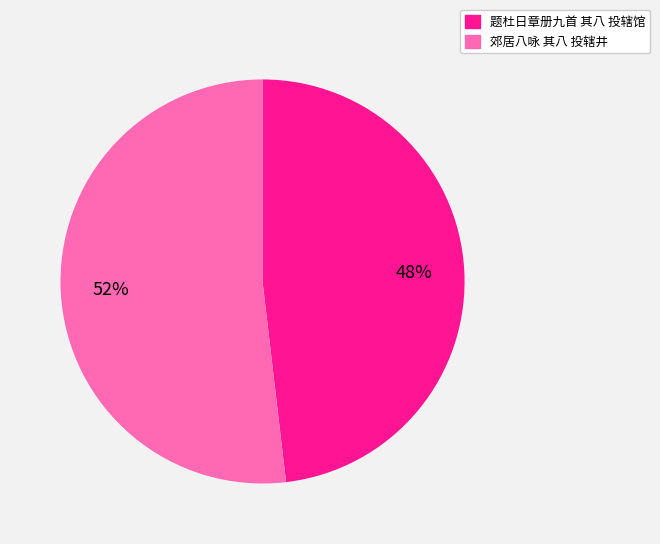

Which category has the biggest portion of the pie?

郊居八咏 其八 投辖井